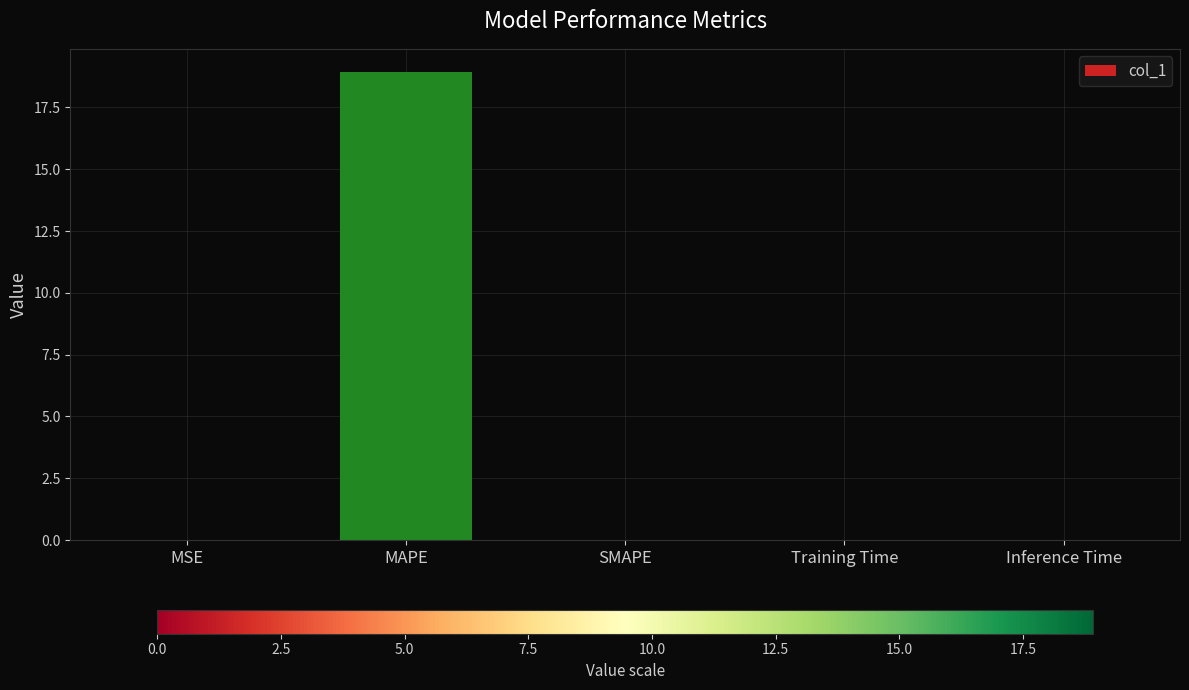

How many data points does each series have?

5